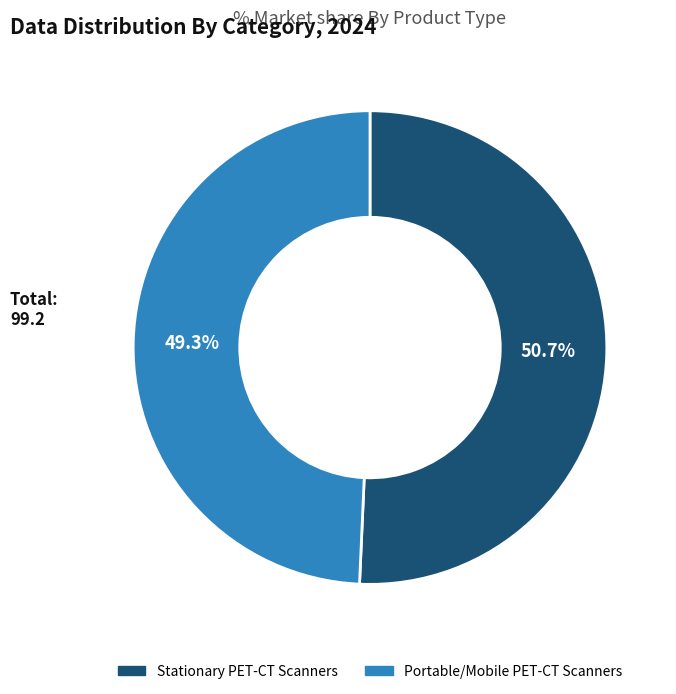

How many slices are in this pie chart?

2